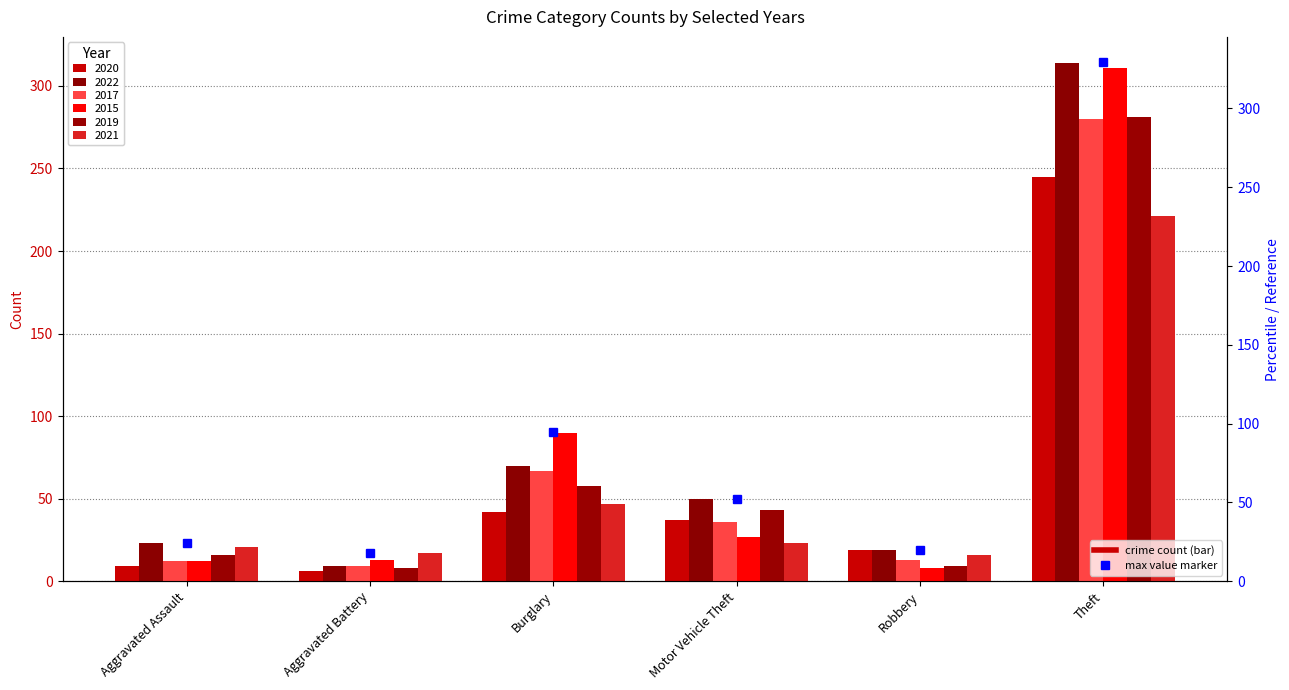

At which label does 2019 first exceed 43?

Burglary